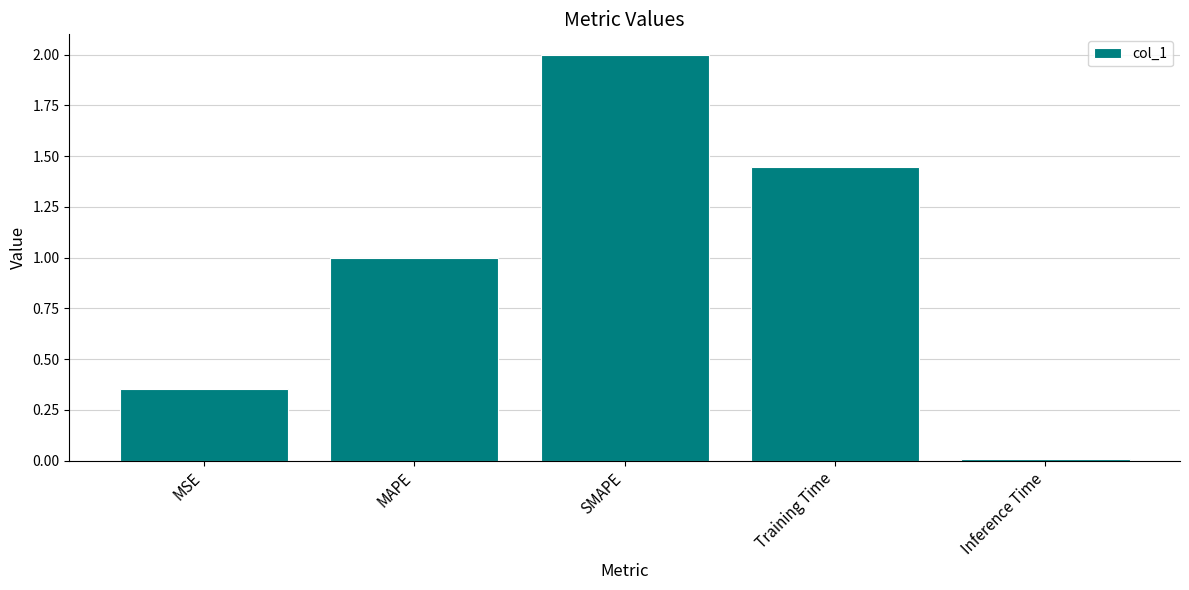

Between SMAPE and MSE, which is larger?

SMAPE